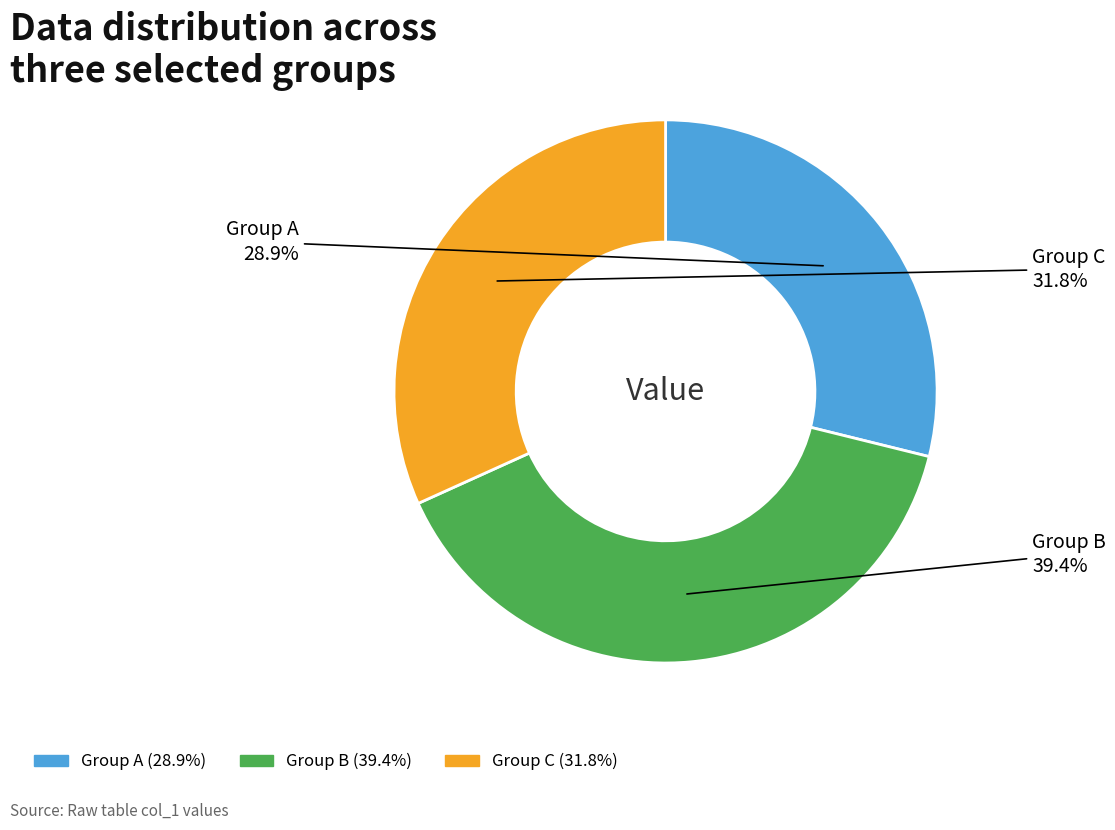

Is there a majority slice in this chart?

No